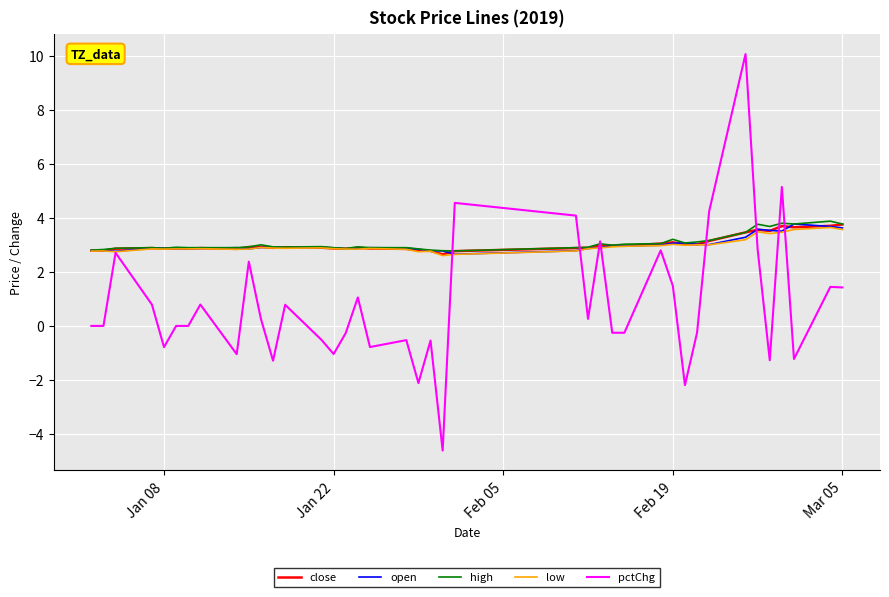

What is the maximum value for low?

3.6